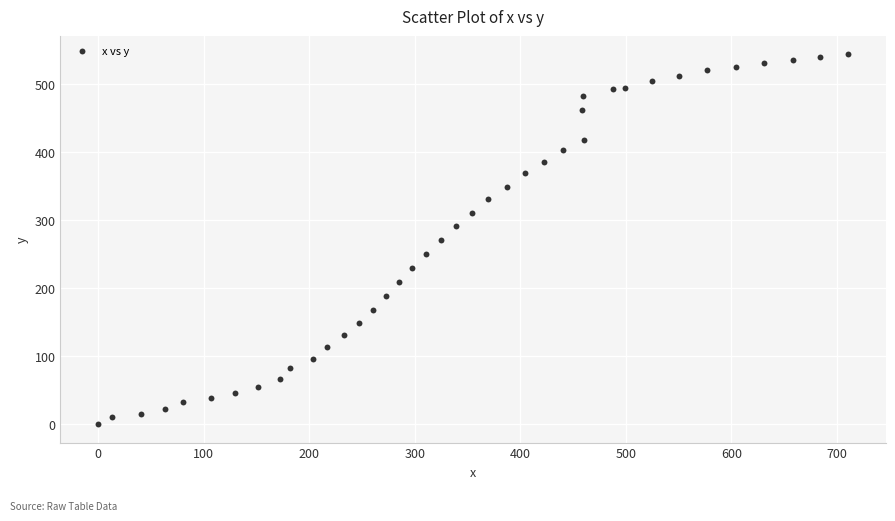

What is the range of X values (max minus min)?

710.9